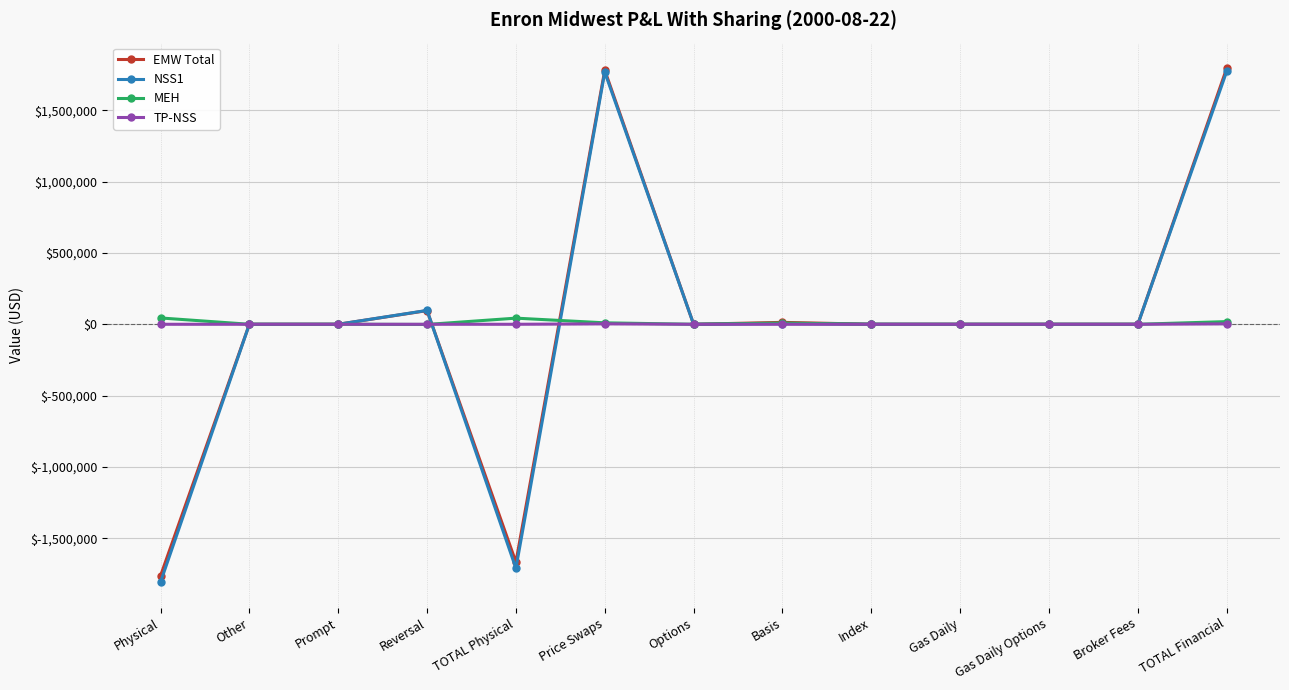

Is the value of EMW Total at TOTAL Financial greater than the value of NSS1 at Index?

Yes